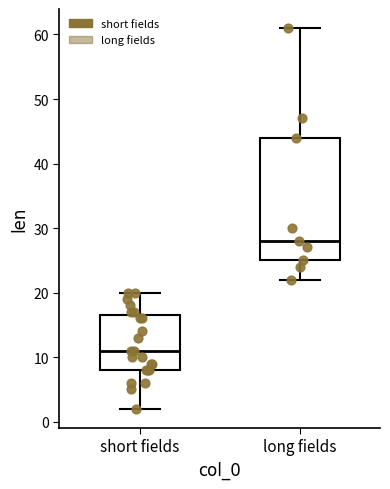

Where does the upper whisker of the box for long fields end on the y-axis? The values are not printed on the chart, so give them approximately, as read against the axis.

61